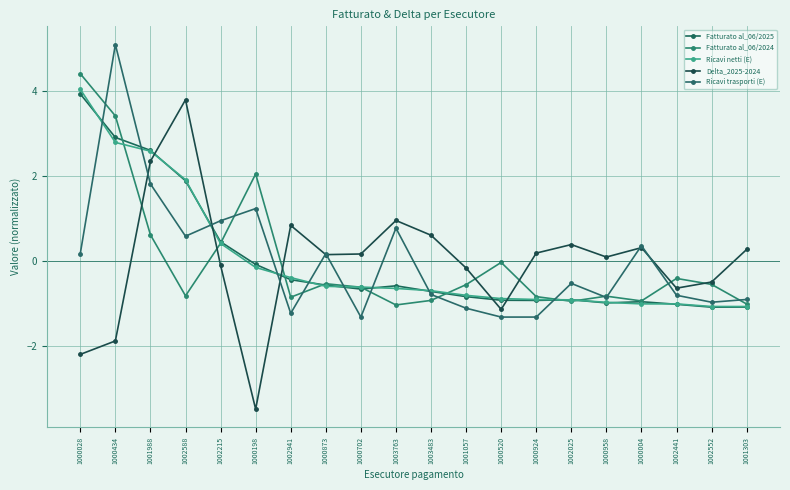

What value does the Ricavi netti (E) series have at 1003763?

-0.6